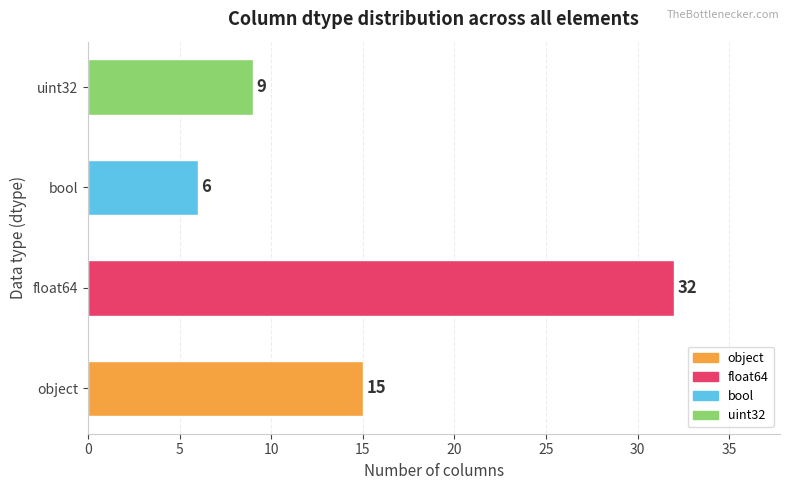

Rank the categories by value from lowest to highest.

bool, uint32, object, float64